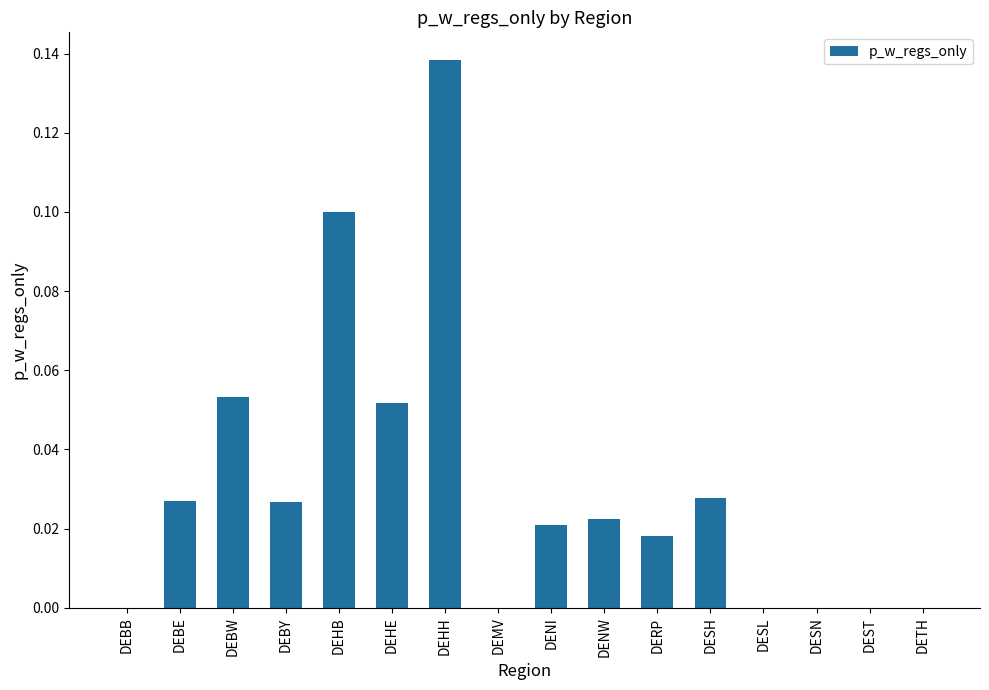

What is the sum of all values?

0.5